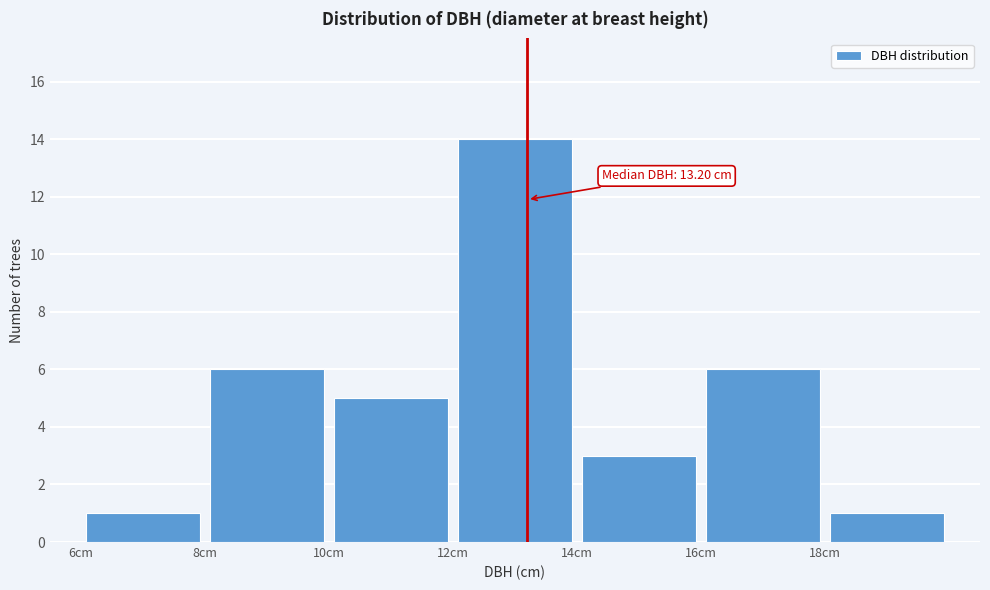

Which range on the x-axis has the tallest bar?

12 to 14